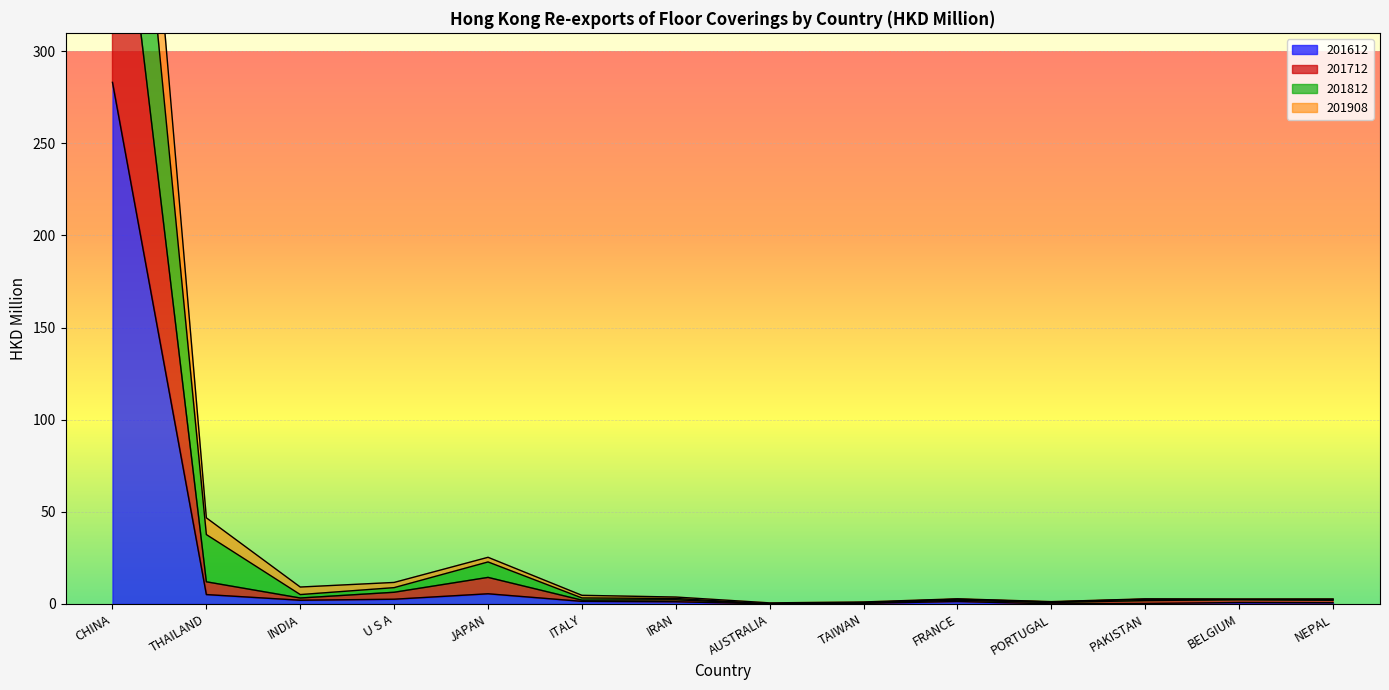

Is it true that 201612 equals 0.0 at AUSTRALIA?

True